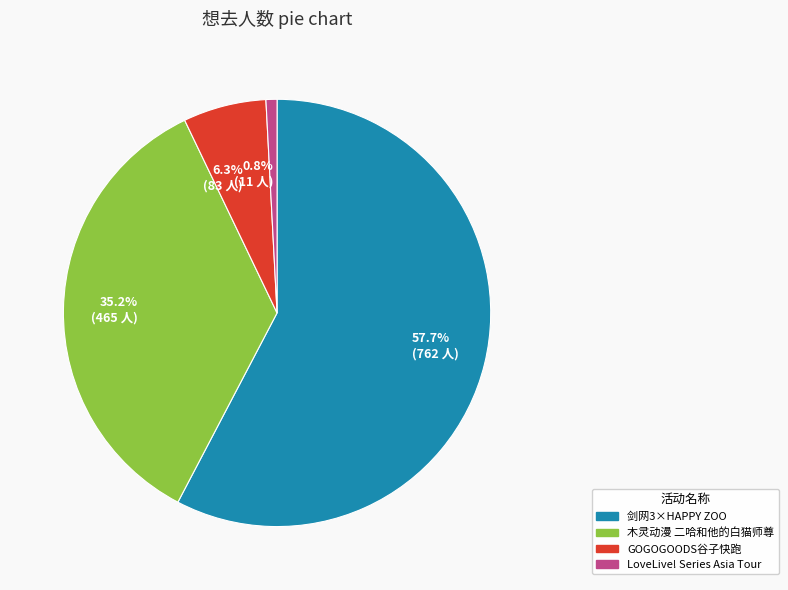

Approximately how many times larger is the value at 35.2% (465 人) compared to 0.8% (11 人)?

42.3